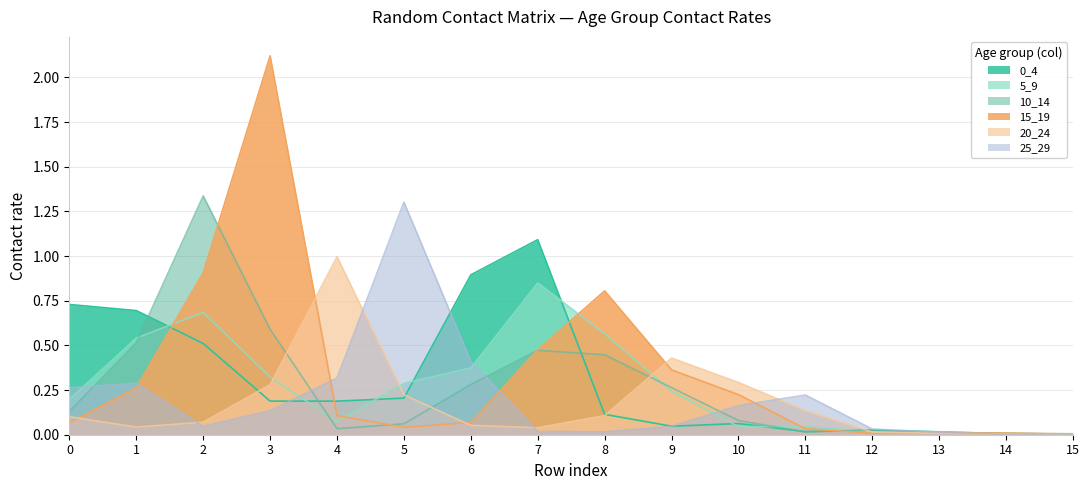

True or false: 0_4 has a value of 0.7 at 1.

True